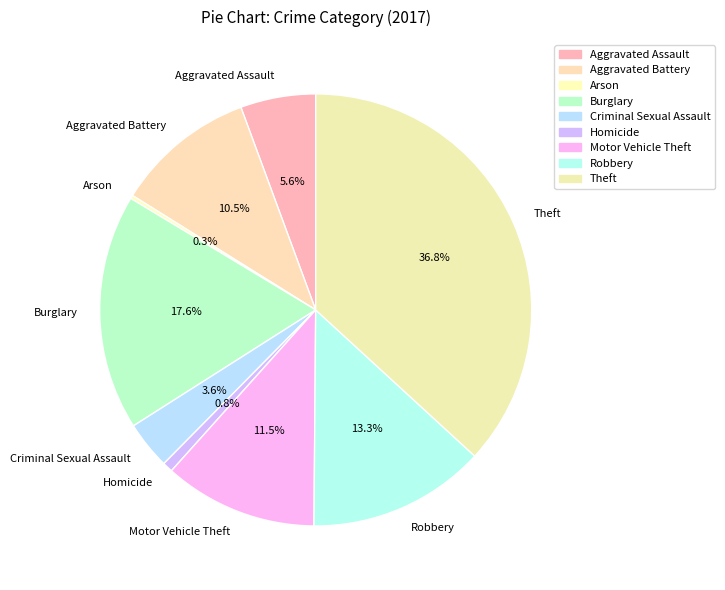

Which category has the biggest portion of the pie?

Theft